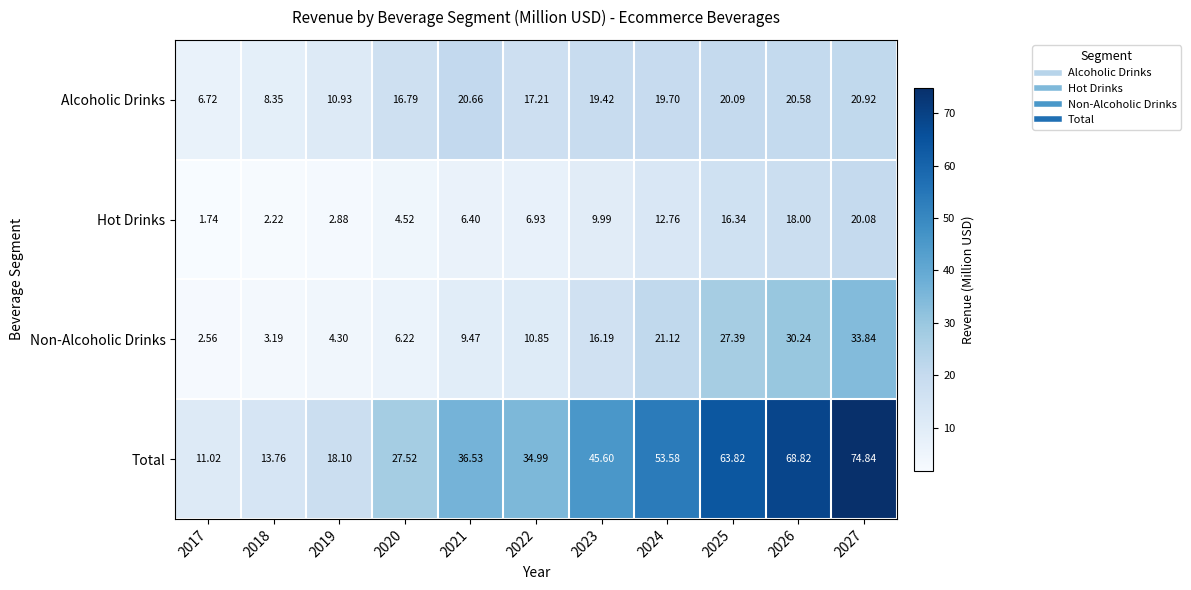

Which series has the largest range (max minus min)?

Total